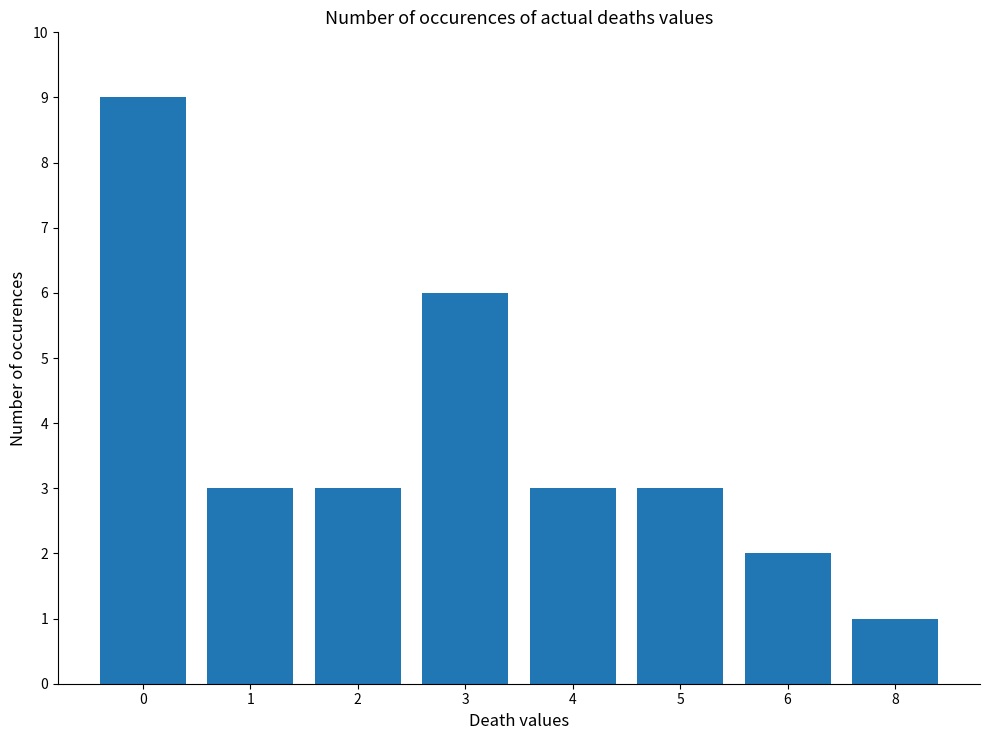

What is the value of the 8th bar from the left?

1